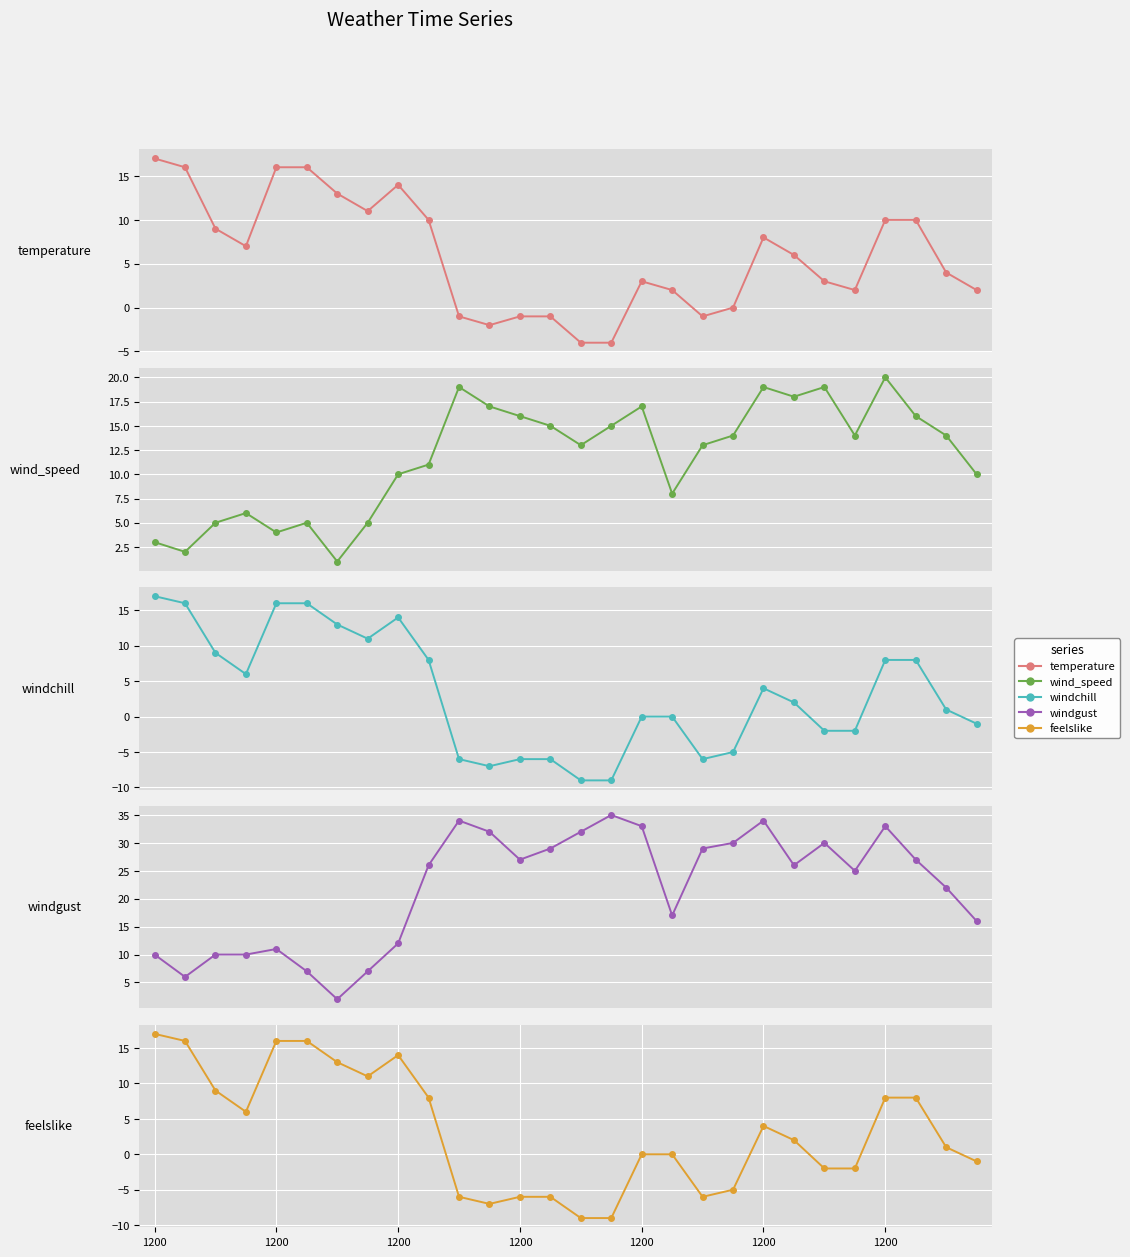

What is the difference between the maximum and minimum values in the temperature series?

21